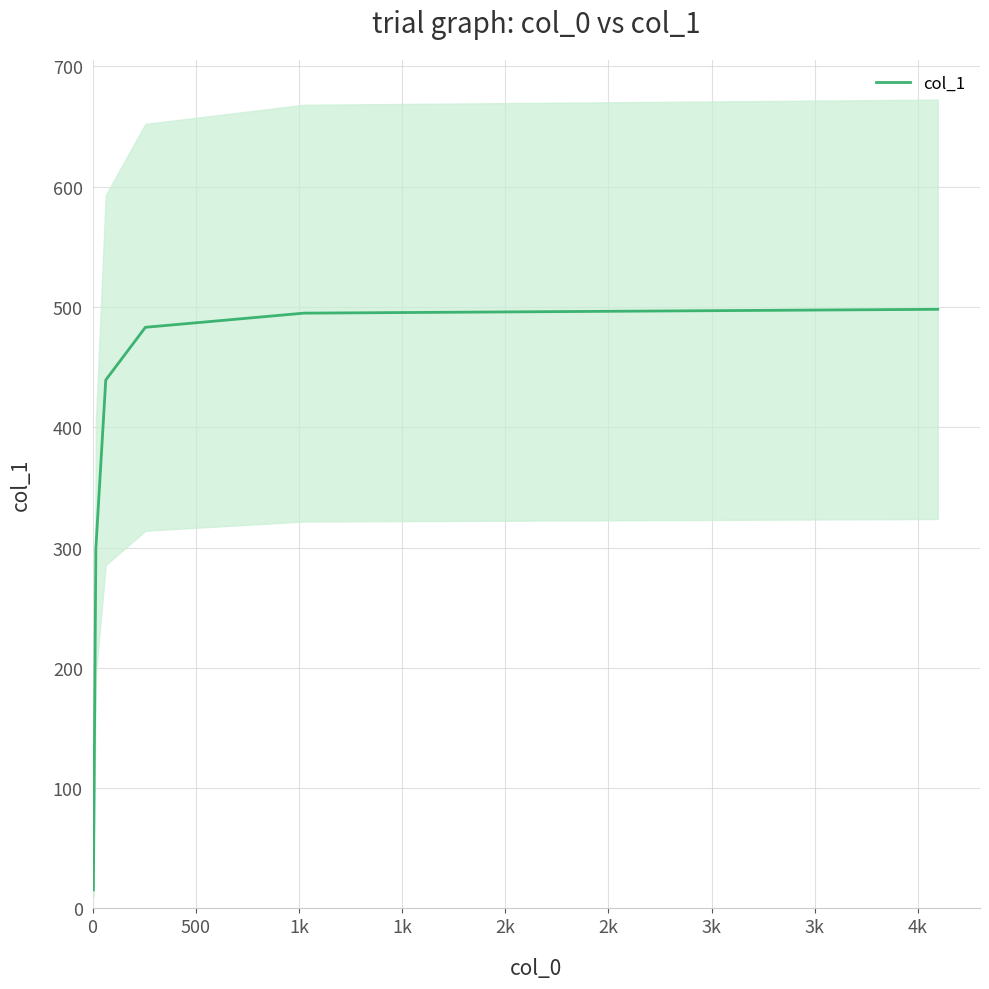

What is the maximum value shown in the chart?

498.1